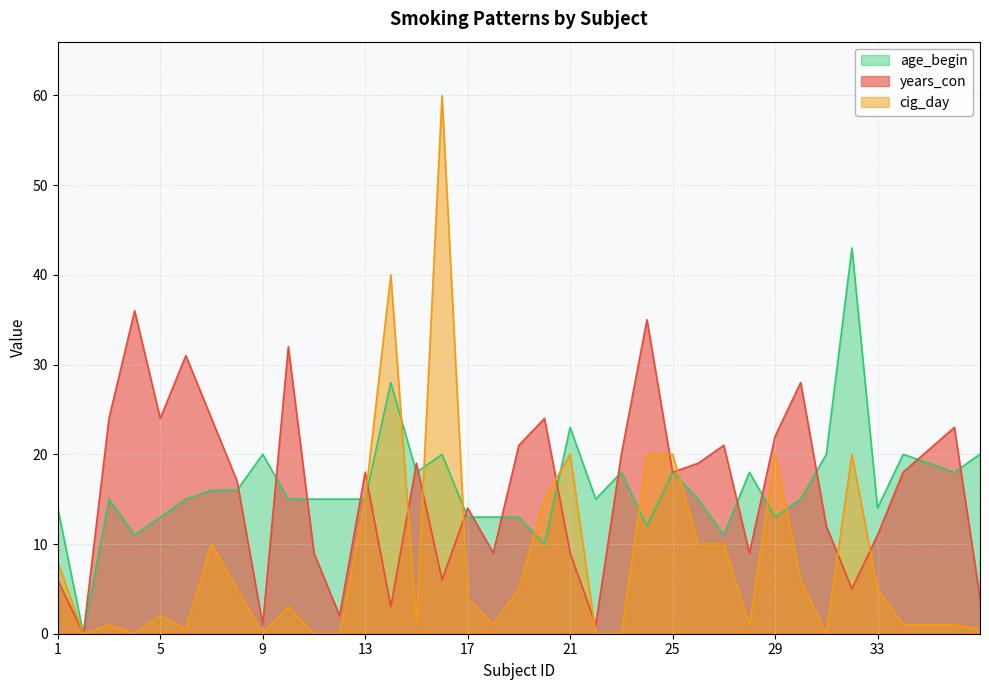

Is the value of years_con at 12 greater than the value of age_begin at 3?

No